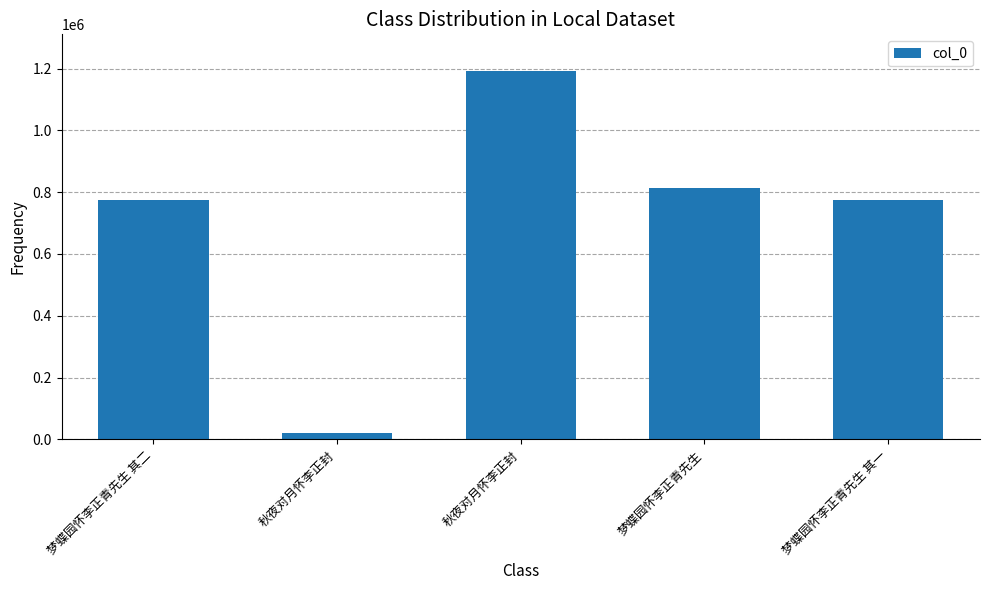

How many categories are shown in the chart?

5